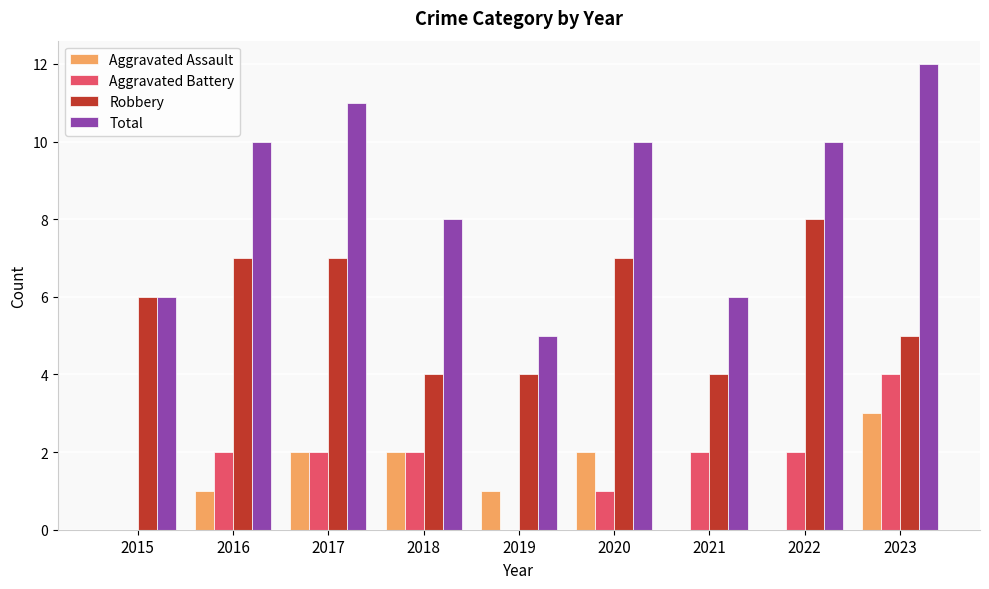

Between 2018 and 2023, which series saw the biggest shift?

Total